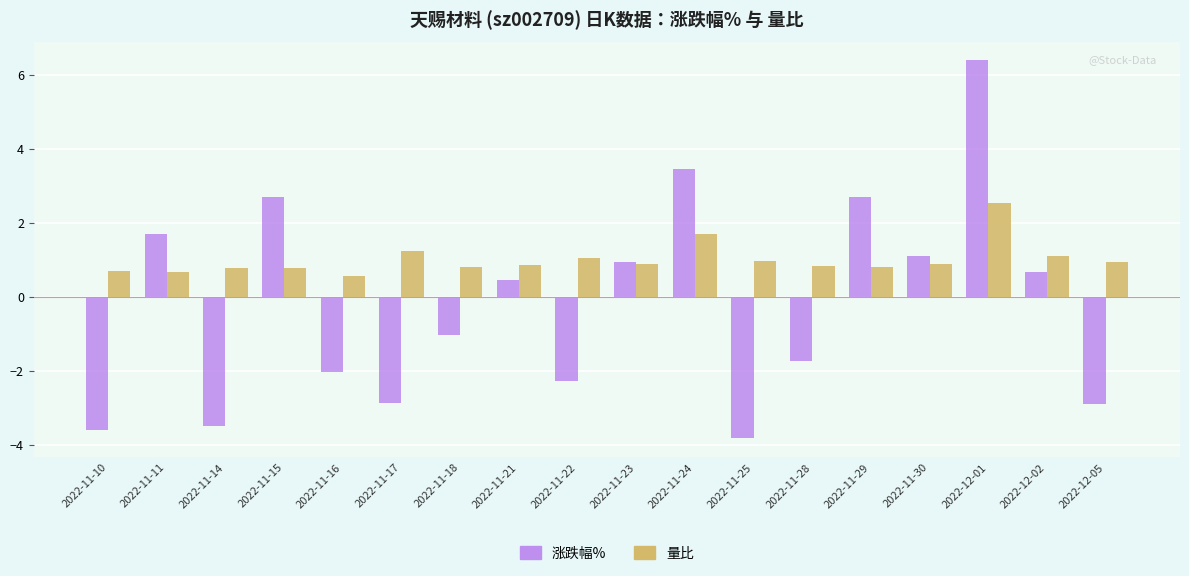

What is the minimum value for 涨跌幅%?

-3.8